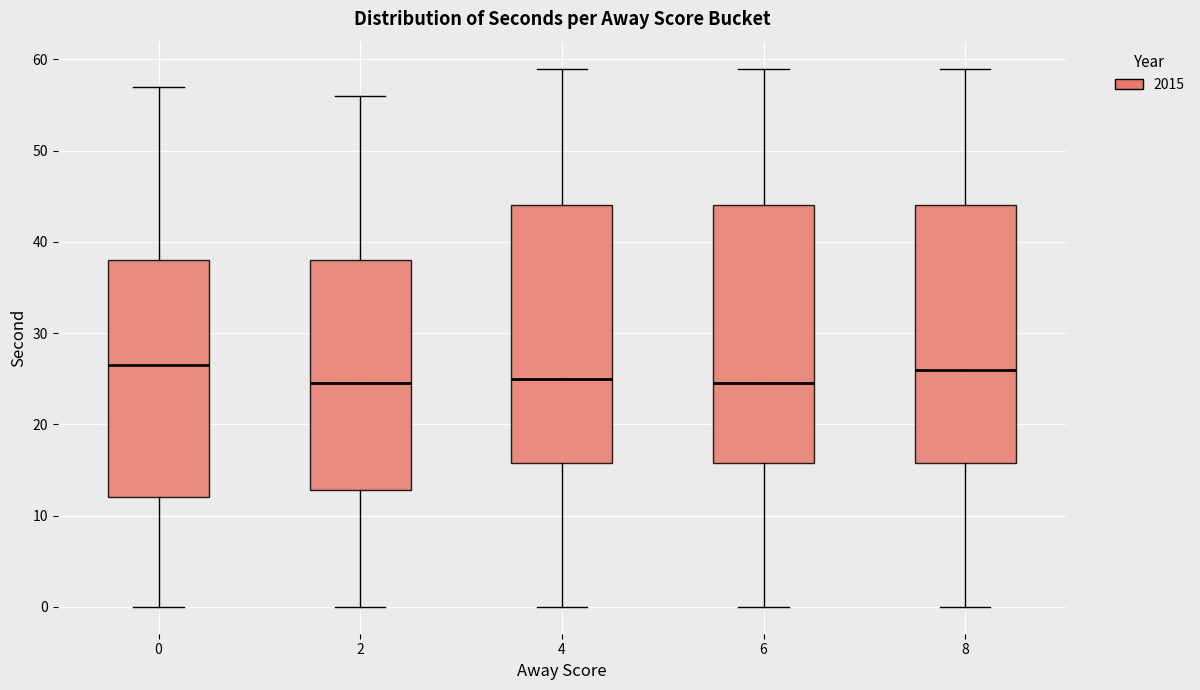

Where does the upper whisker of the box at x = 0 end on the y-axis? The values are not printed on the chart, so give them approximately, as read against the axis.

57